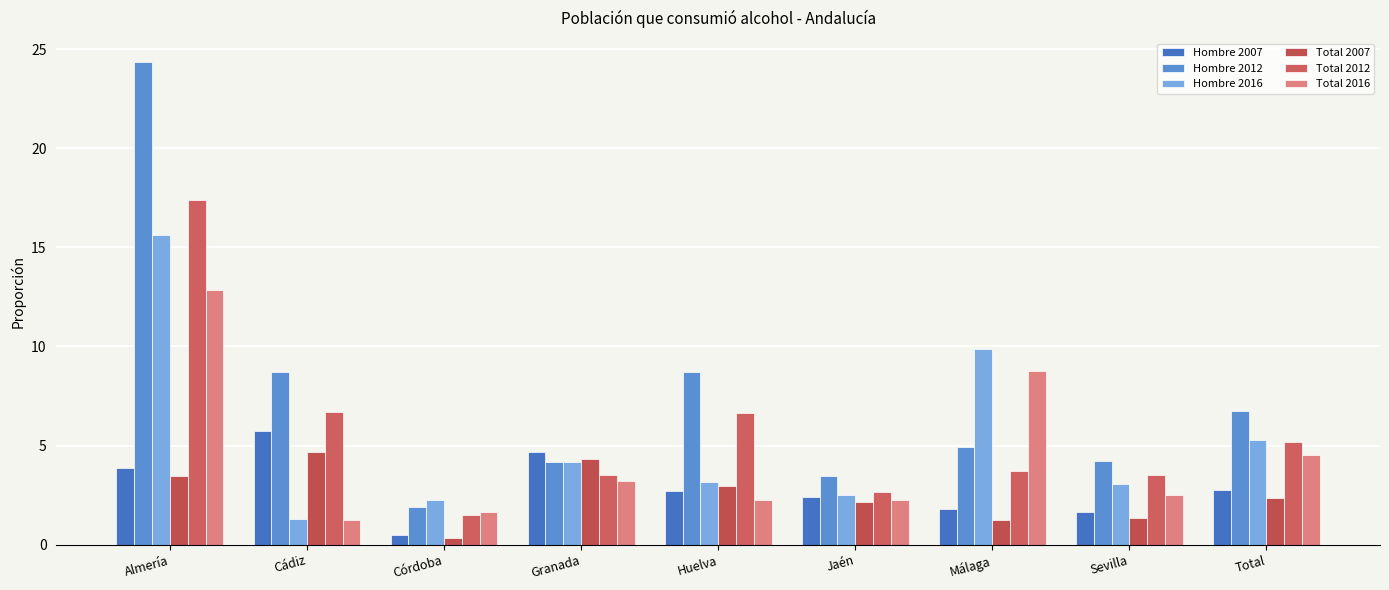

Reading left to right, list all the values displayed in this chart.

Hombre 2007: 3.9	5.7	0.5	4.7	2.7	2.4	1.8	1.6	2.7
Hombre 2012: 24.3	8.7	1.9	4.2	8.7	3.5	4.9	4.2	6.7
Hombre 2016: 15.6	1.3	2.3	4.2	3.2	2.5	9.9	3.1	5.3
Total 2007: 3.5	4.7	0.4	4.3	3.0	2.2	1.2	1.4	2.3
Total 2012: 17.4	6.7	1.5	3.5	6.6	2.6	3.7	3.5	5.2
Total 2016: 12.8	1.2	1.7	3.2	2.2	2.3	8.8	2.5	4.5